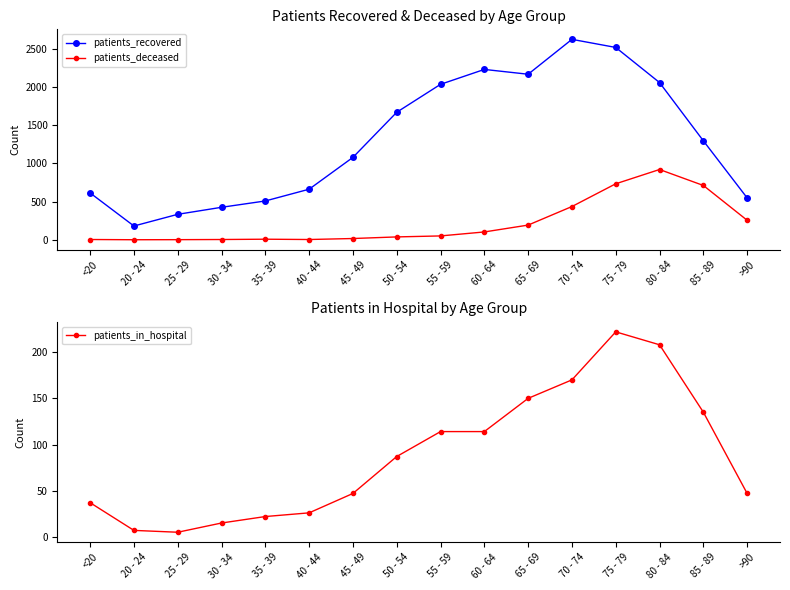

Reading left to right, extract all data points from this chart.

patients_recovered: 613	180	333	425	508	662	1079	1670	2036	2231	2168	2625	2519	2059	1296	548
patients_deceased: 3	0	1	3	7	3	16	37	50	102	192	435	733	920	711	255
patients_in_hospital: 37	7	5	15	22	26	47	87	114	114	150	170	222	208	135	47